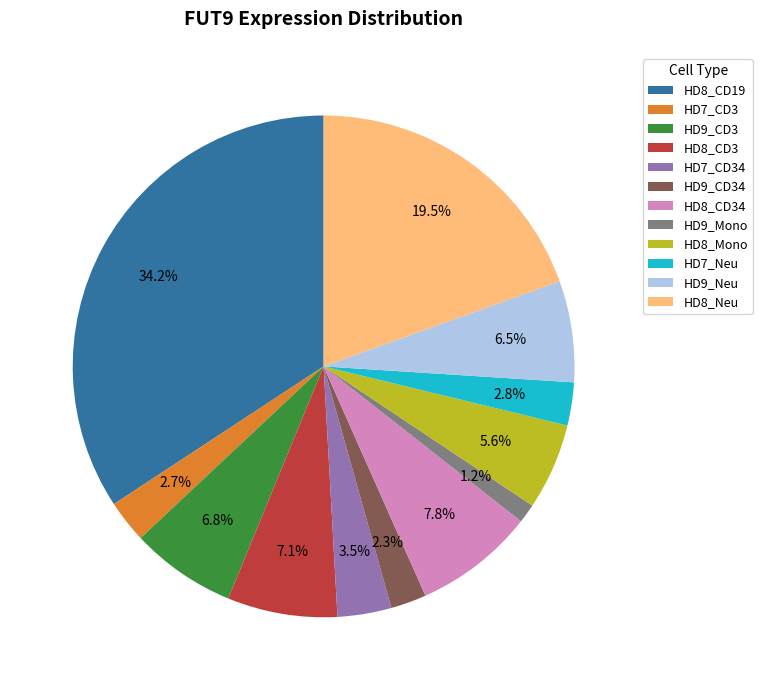

Which category has the smallest portion of the pie?

HD9_Mono